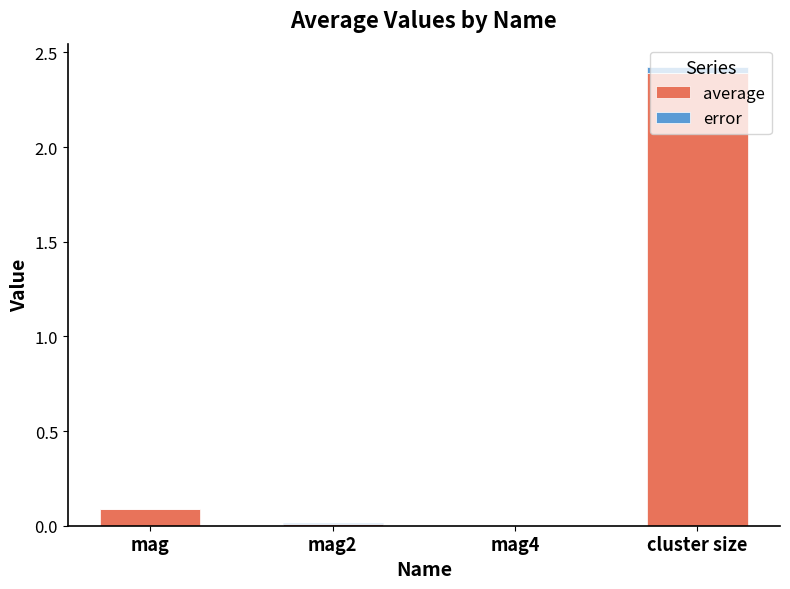

At which category is the sum across all series the highest?

cluster size